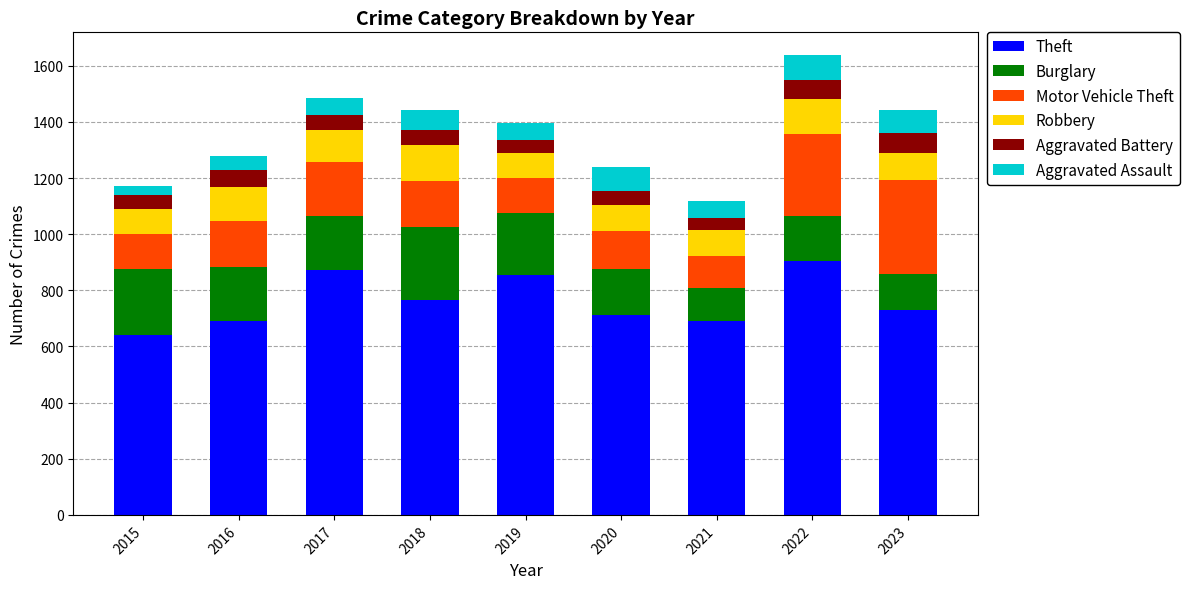

At which category is the sum across all series the highest?

2022